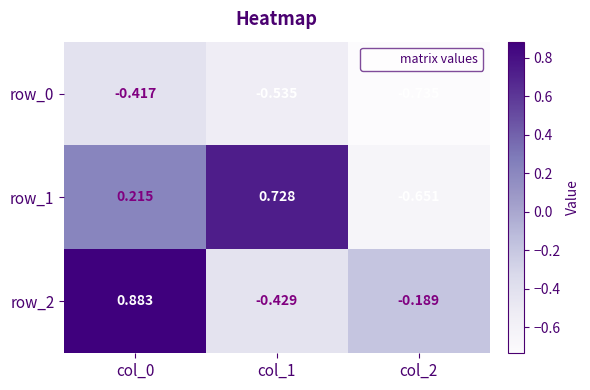

Which series has the largest total across all categories?

row_1